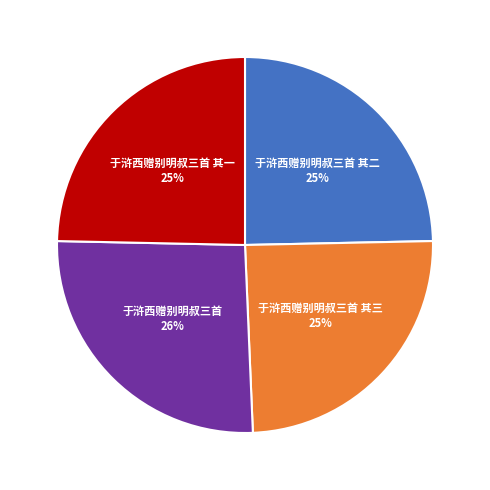

Is it true that 于浒西赠别明叔三首 其二 is 25% of the pie?

True